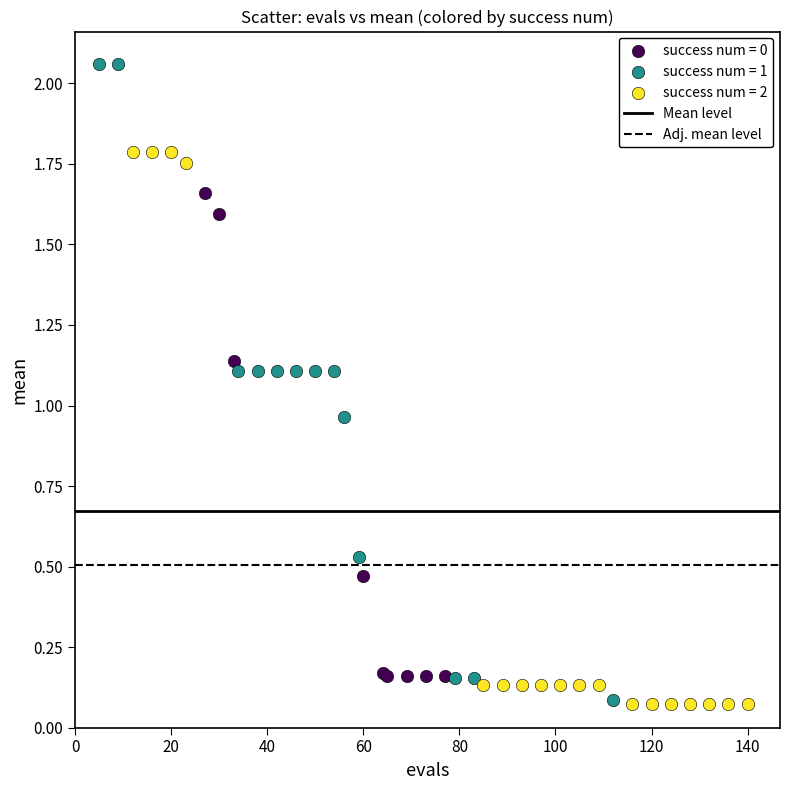

Which series contains the highest Y value?

success num = 1